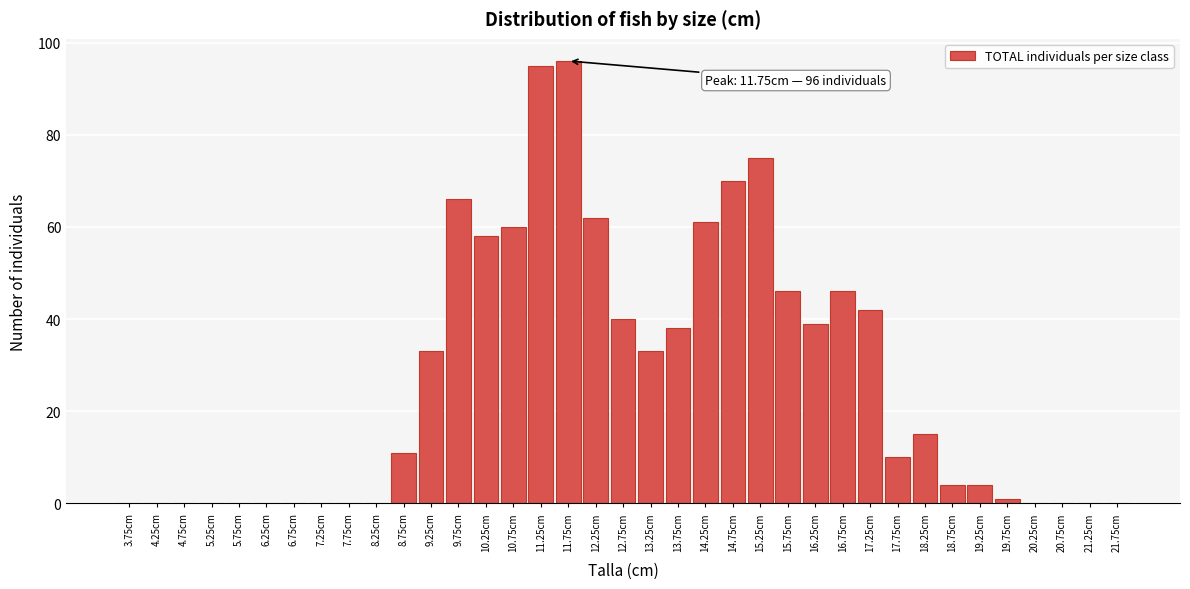

What is the maximum value shown in the chart?

96